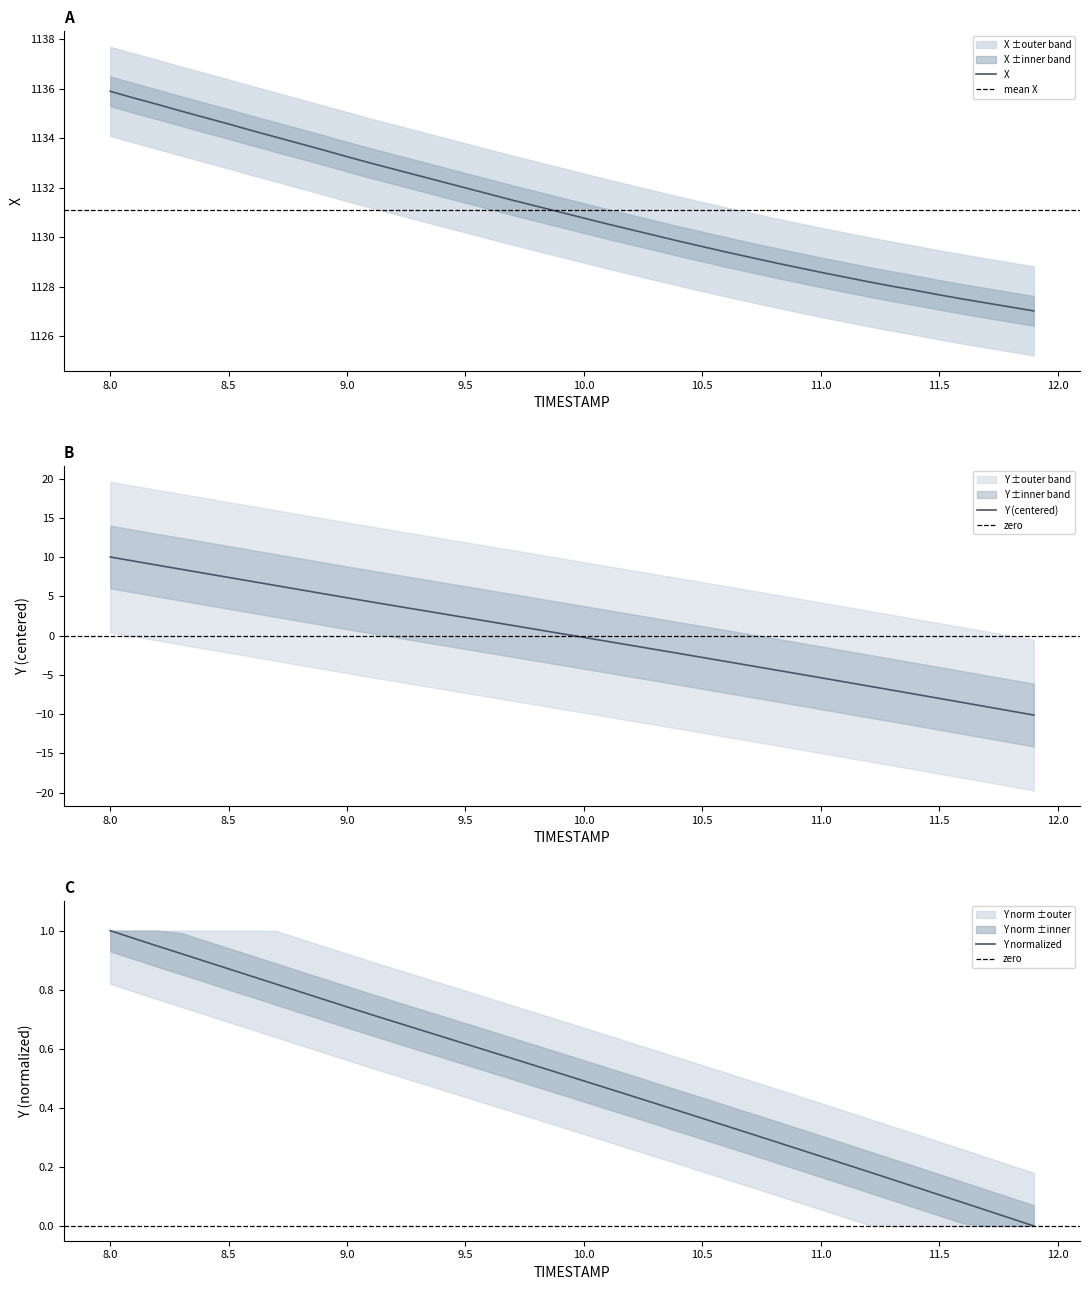

What position from the right is 11.4?

6